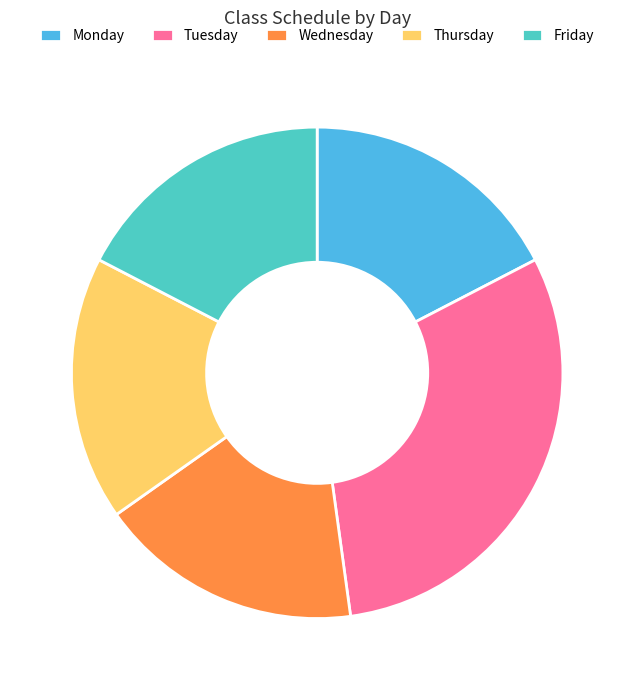

Does any single category account for the majority?

No